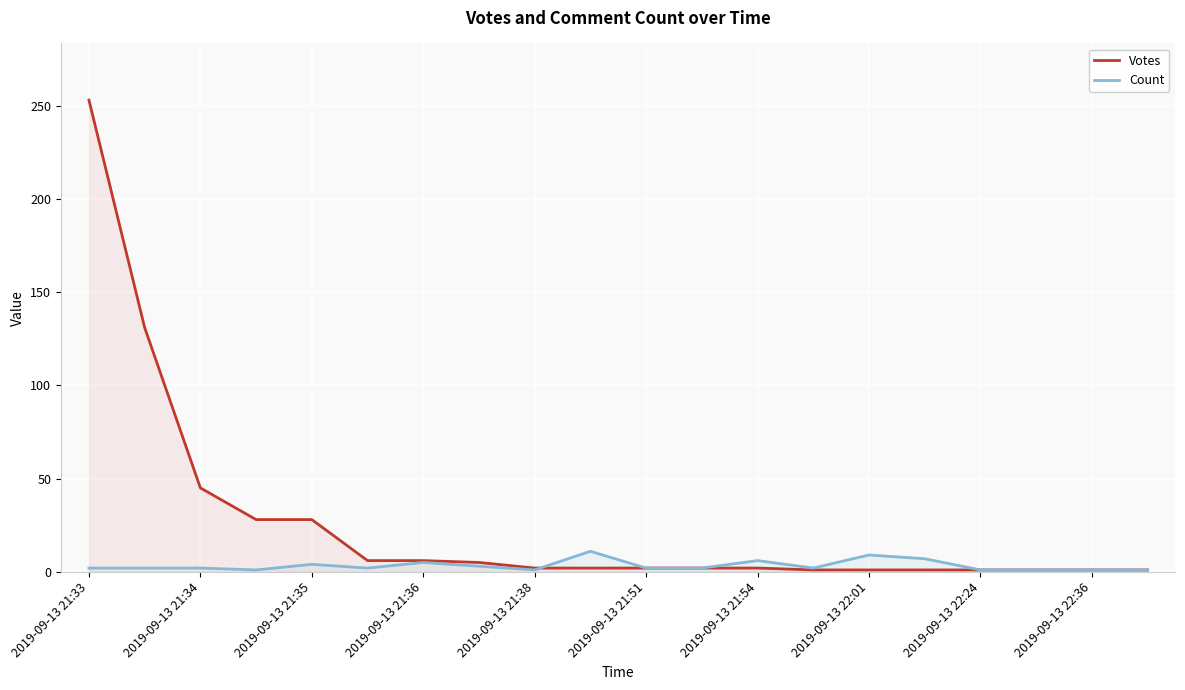

Which series ends up on top after the final intersection of Votes and Count?

Count